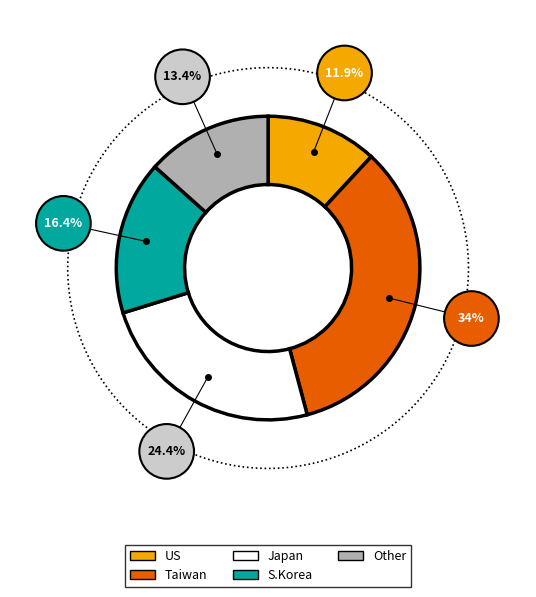

What is the change in value from Taiwan to Other?

-20.6